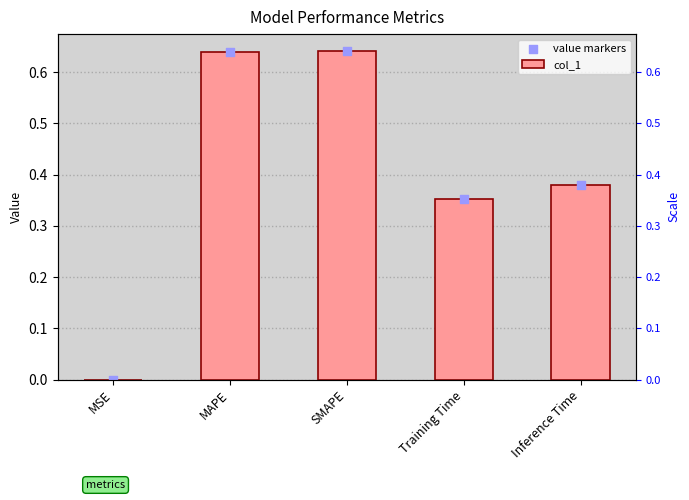

What is the total value across all series at MAPE?

1.3